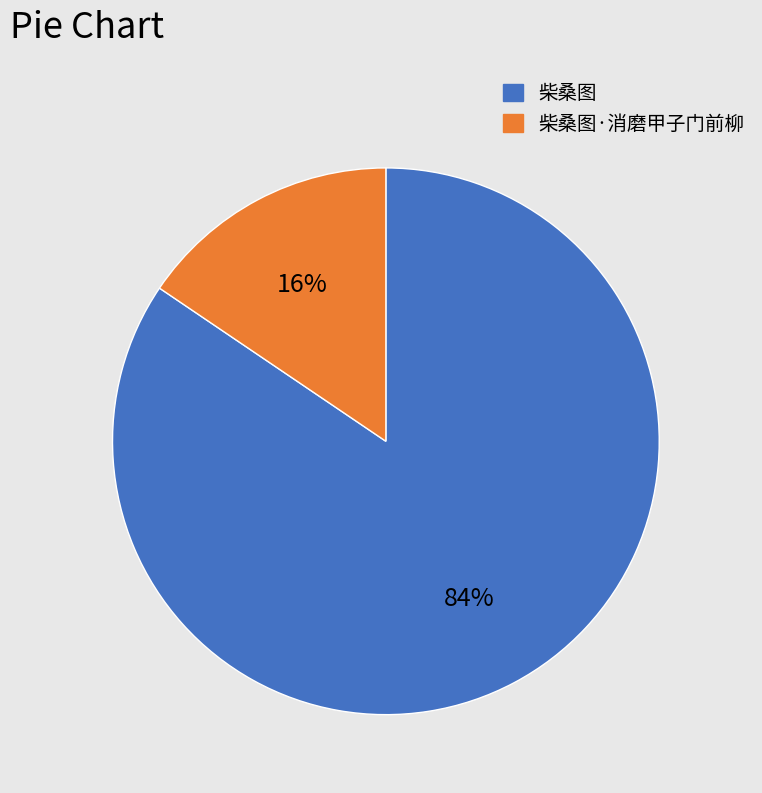

Which category has the smallest portion of the pie?

柴桑图·消磨甲子门前柳